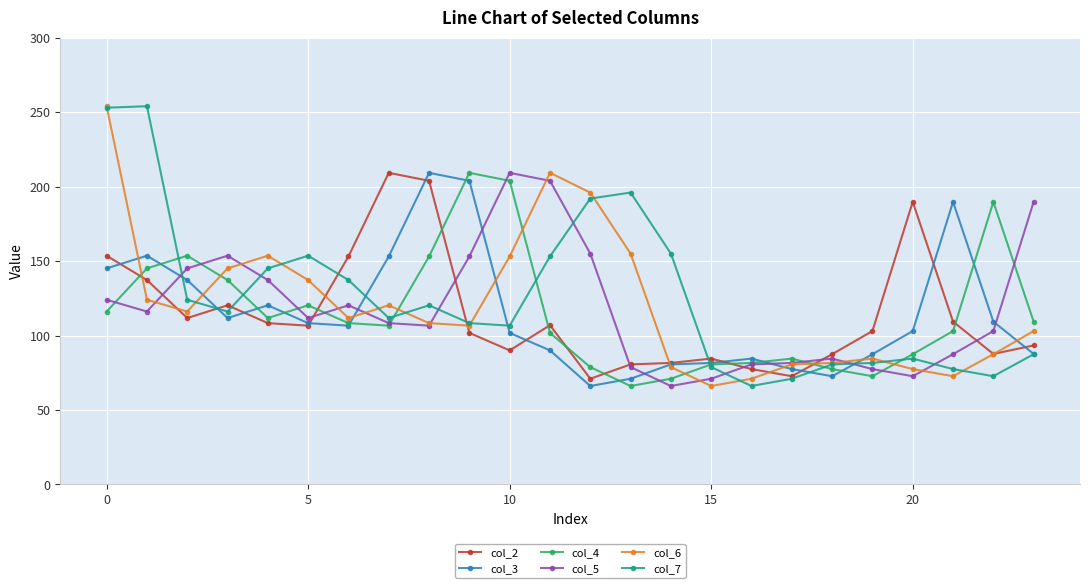

Which series ends up on top after the final intersection of col_5 and col_7?

col_5